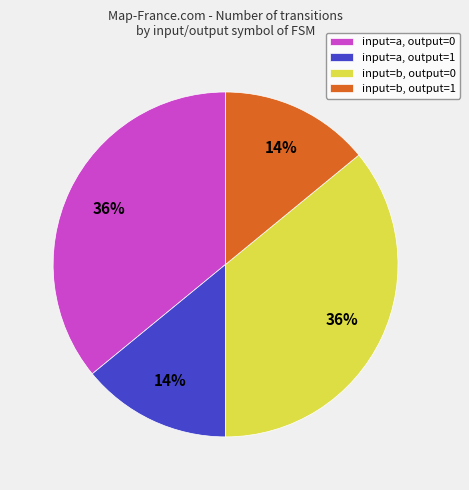

The input=a, output=1 slice represents 3% of the pie. True or false?

False